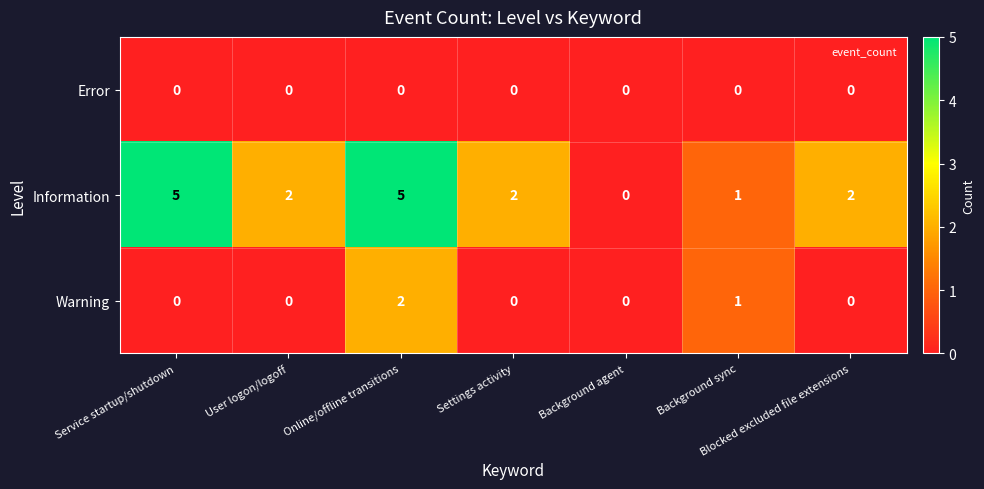

At which label is Warning closest to 1?

Background sync